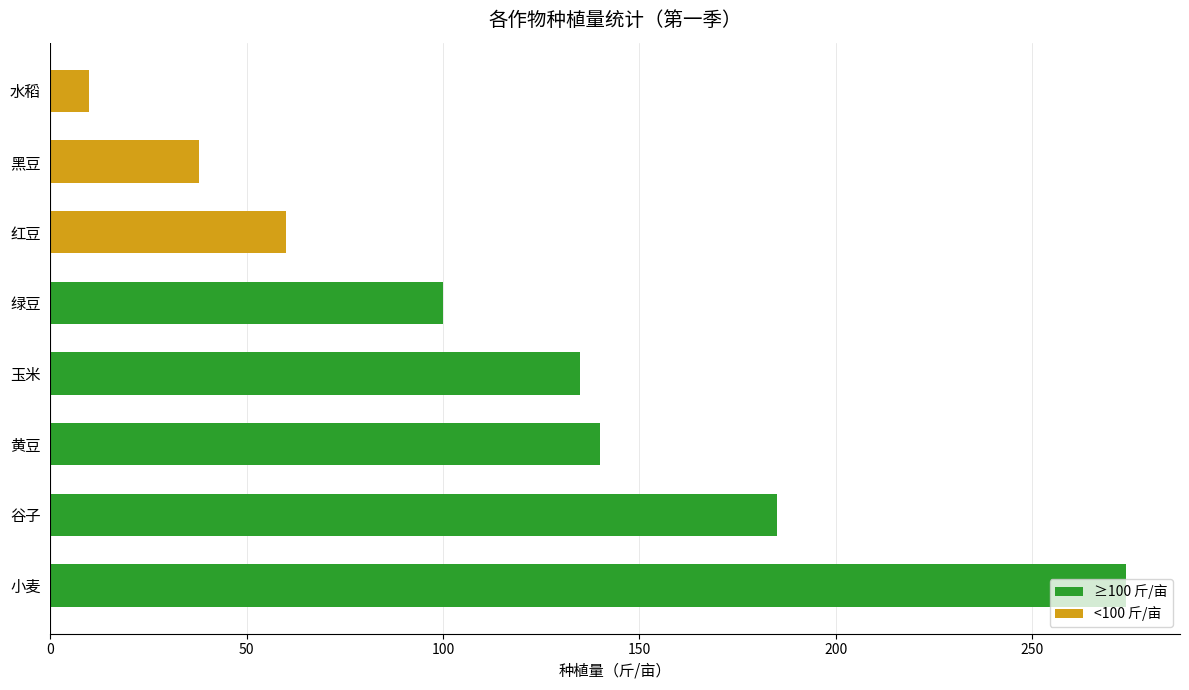

What is the smallest value displayed?

10